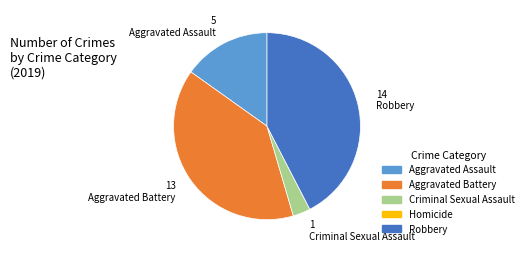

Is it true that Criminal Sexual Assault is 14% of the pie?

False